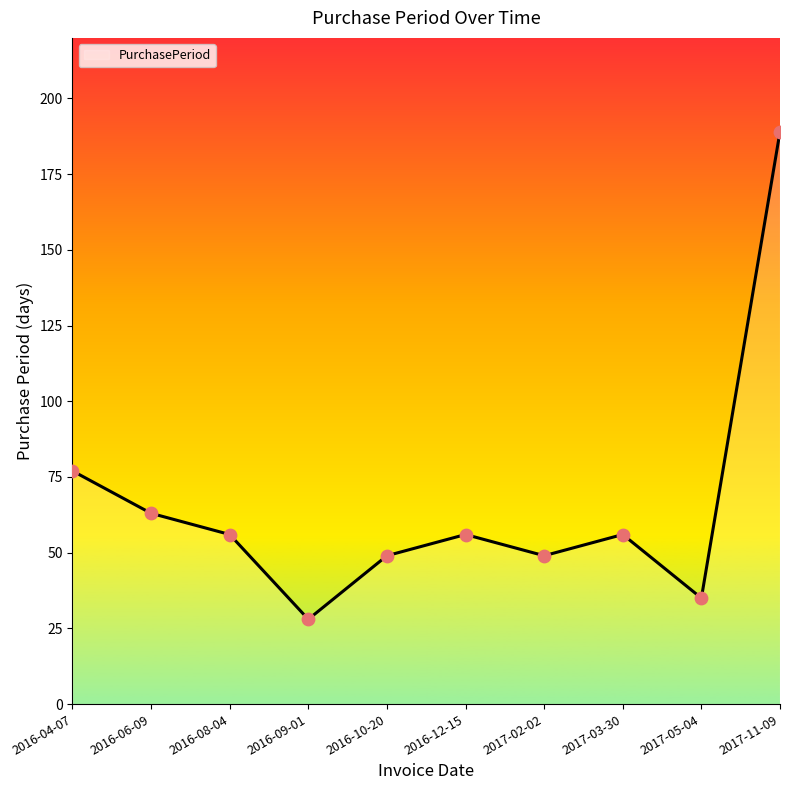

What is the change in value from 2016-04-07 to 2016-06-09?

-14